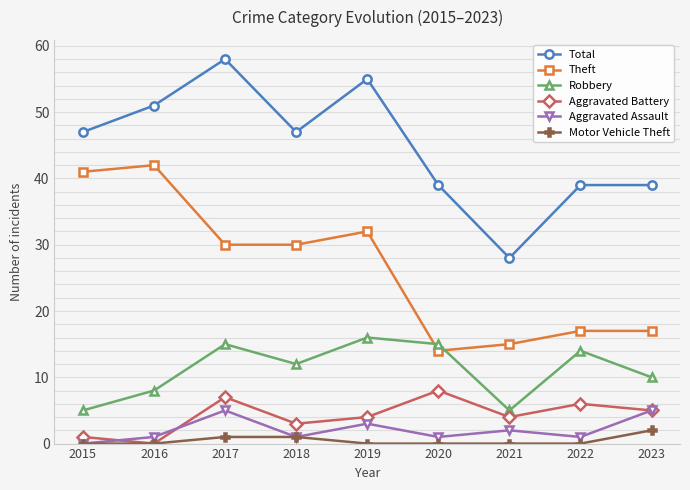

True or false: Total and Aggravated Battery intersect in this chart.

False